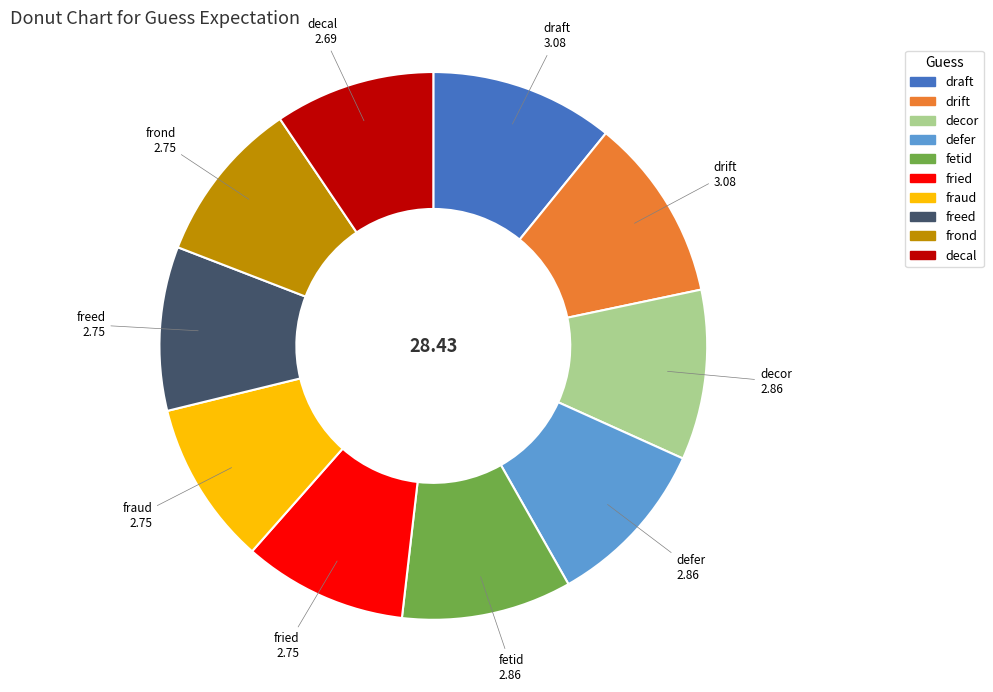

The frond slice represents 15% of the pie. True or false?

False